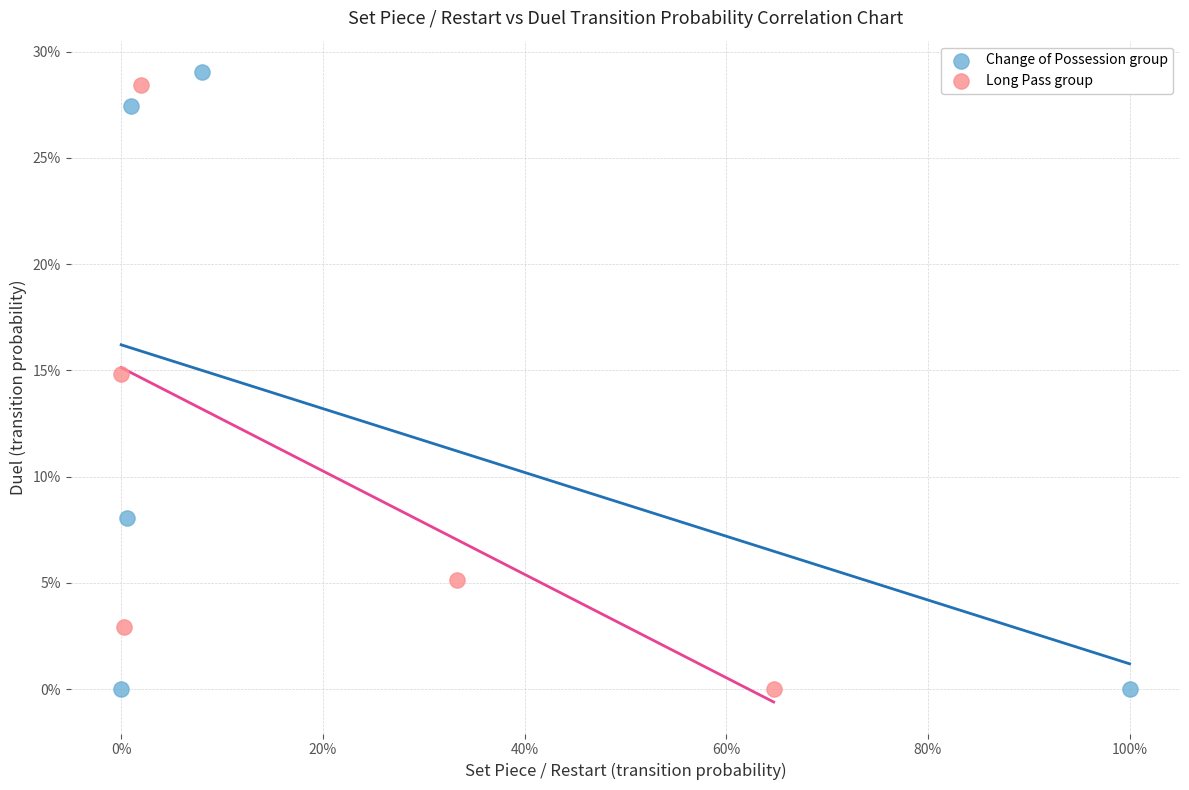

Which series has the widest spread of Y values?

Change of Possession group